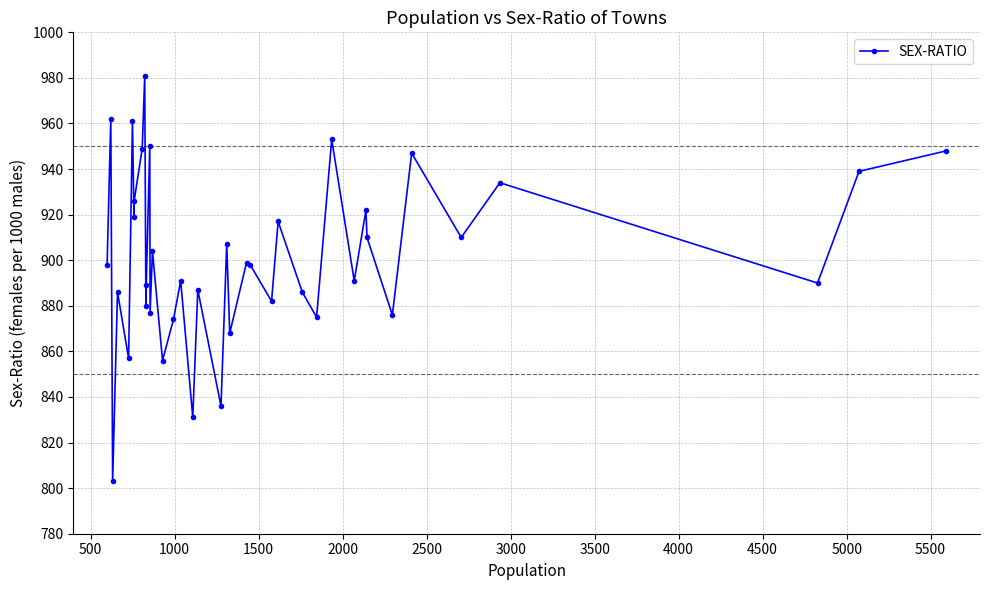

What is the sum of all values?

36069